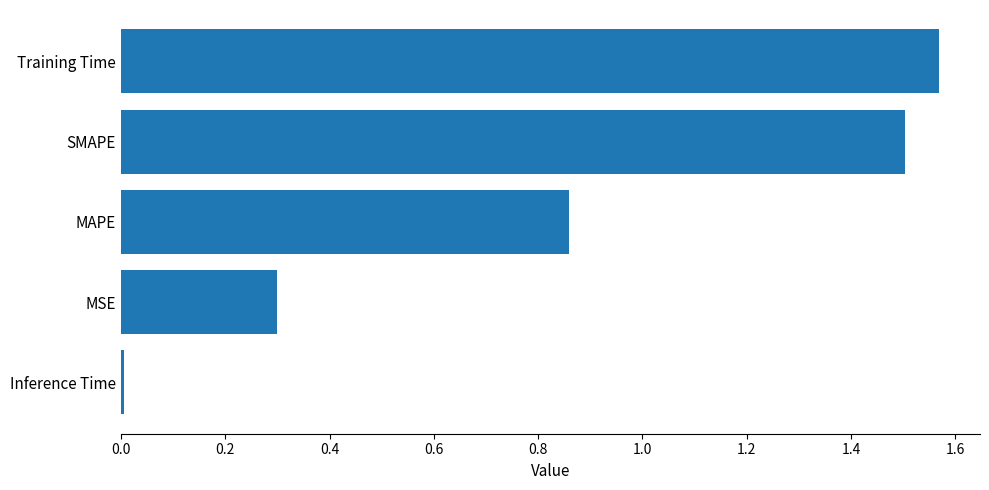

How many bars are there in total?

5